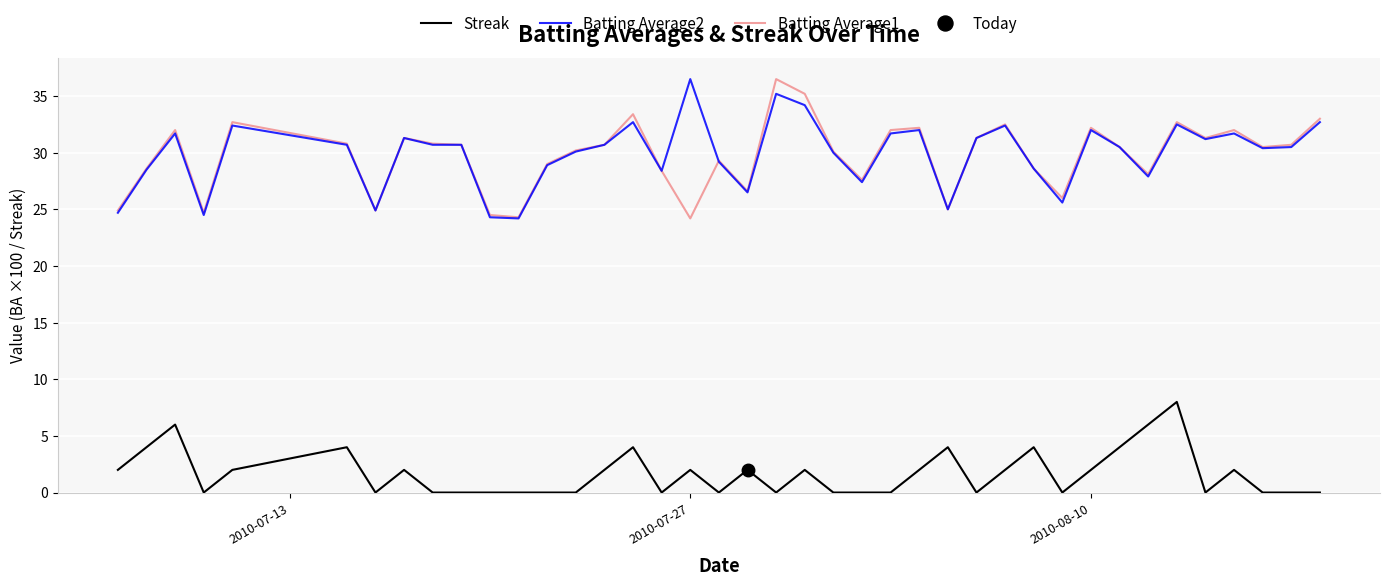

True or false: Streak and Batting Average2 intersect in this chart.

False